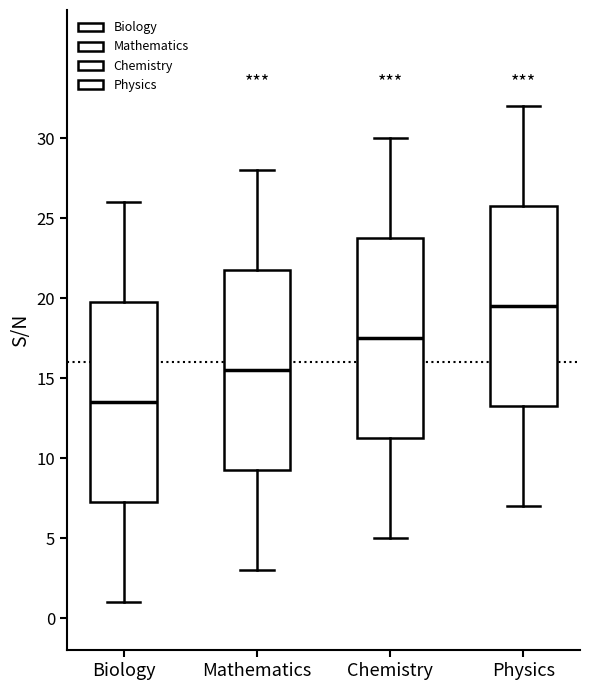

Where does the median line of the box for Mathematics sit on the y-axis? The values are not printed on the chart, so give them approximately, as read against the axis.

15.5